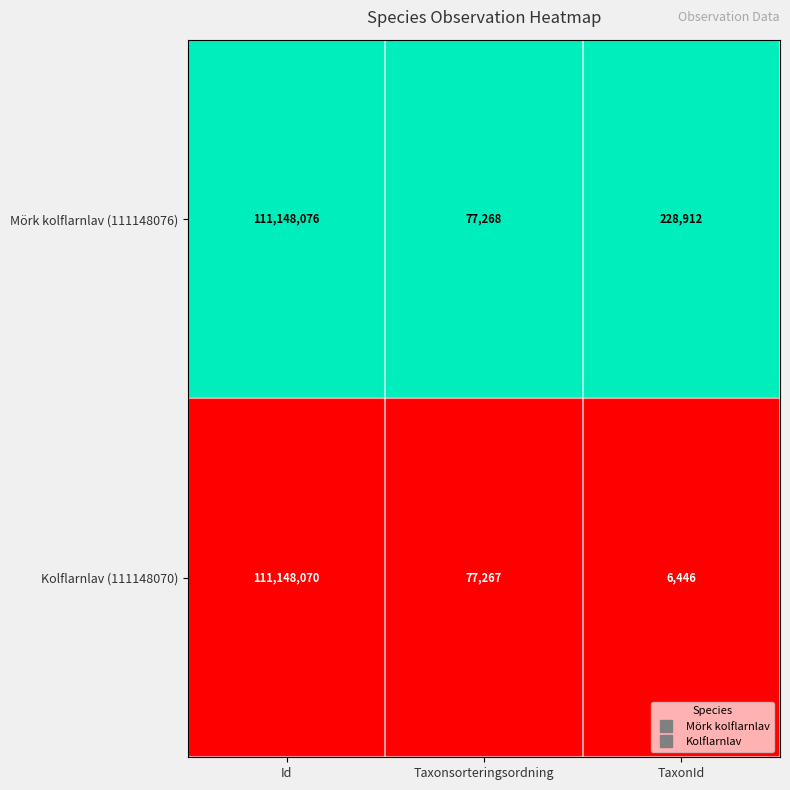

How many distinct data groups are displayed?

2